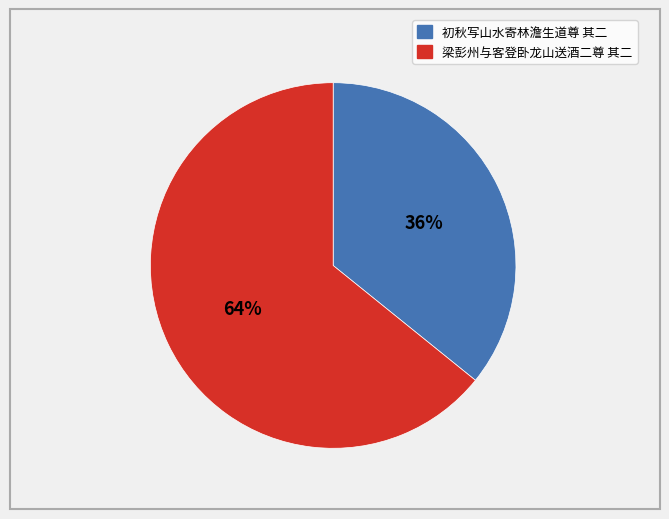

Which slice represents more than half of the pie?

梁彭州与客登卧龙山送酒二尊 其二